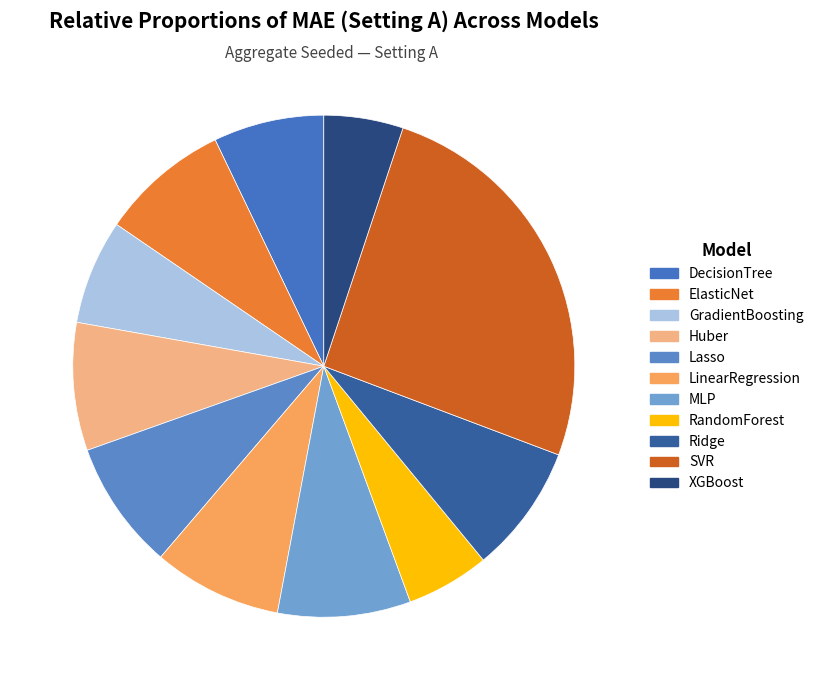

Does ElasticNet account for over 50% of the chart?

No